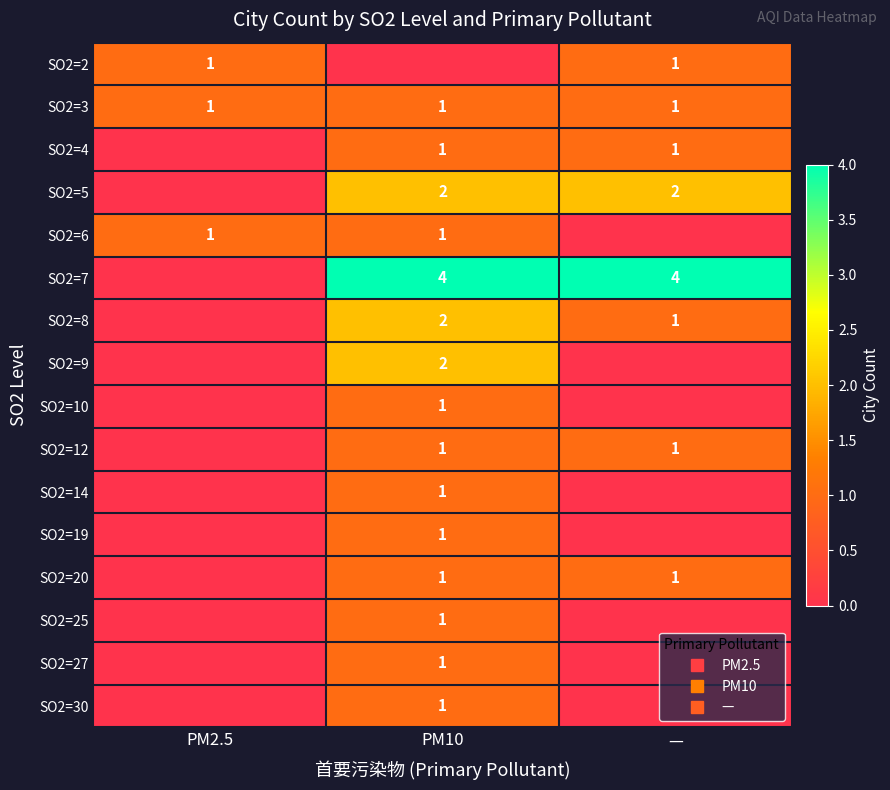

Which category has the lowest value across all series?

PM10